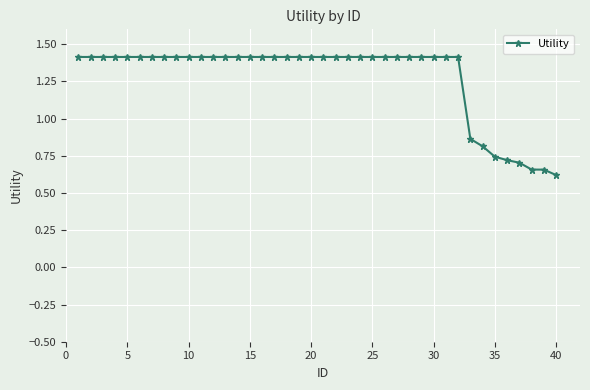

Does the chart display data point markers on the line(s)?

Yes